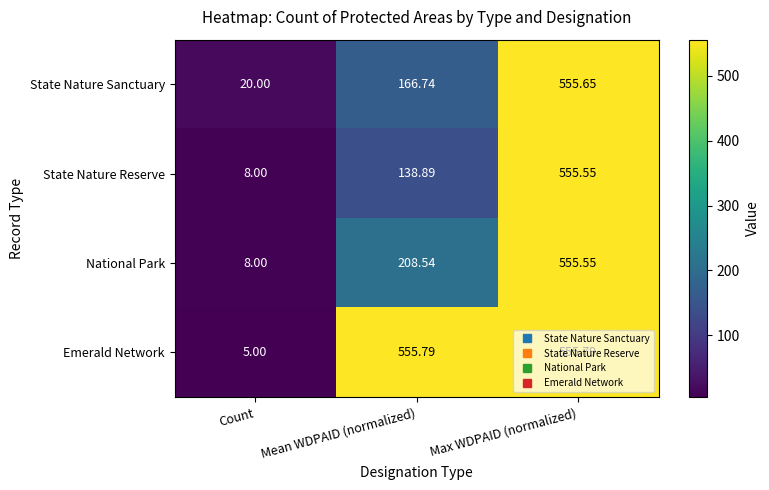

Which series changed the most between Mean WDPAID (normalized) and Max WDPAID (normalized)?

State Nature Reserve